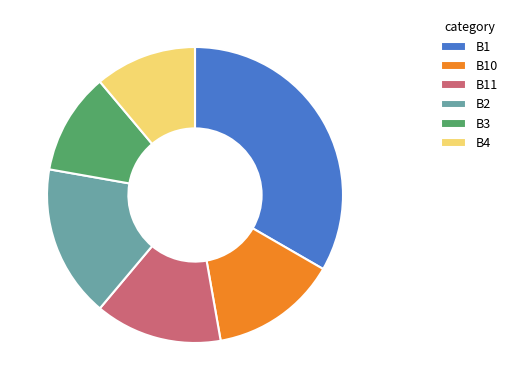

Which category has the biggest portion of the pie?

B1